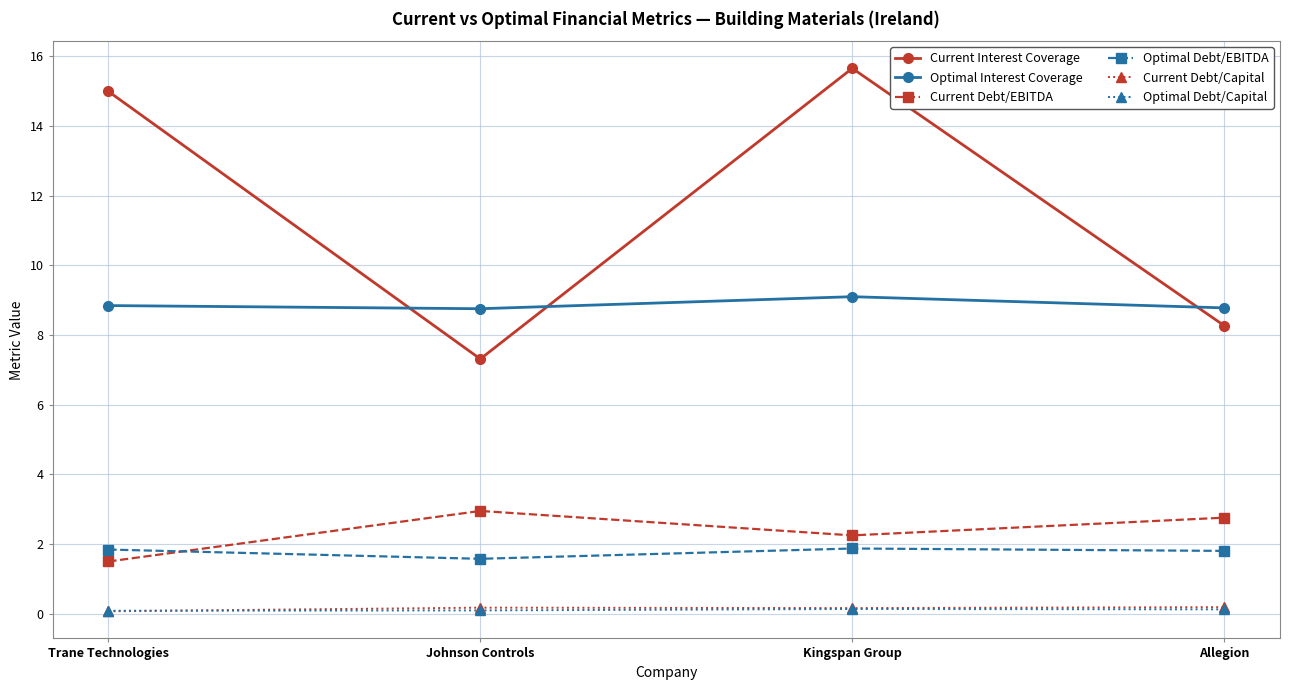

How many Optimal Interest Coverage values are between 8 and 9?

3